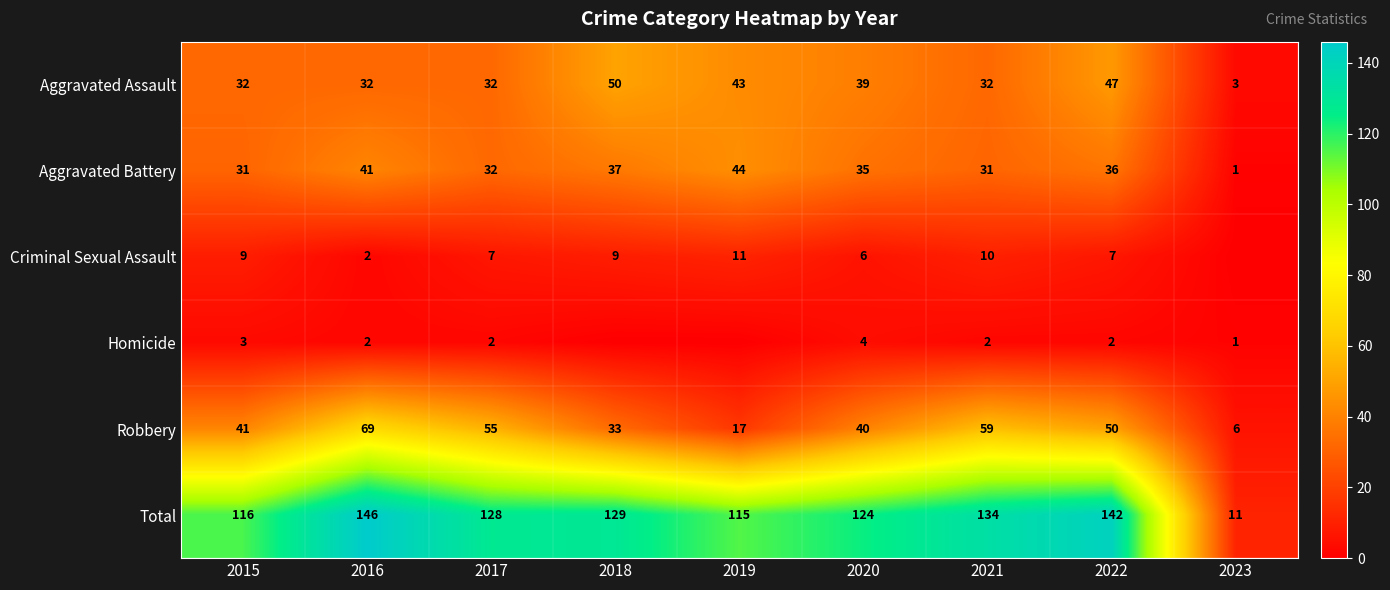

Rank the series at 2021 from highest to lowest value.

Total, Robbery, Aggravated Assault, Aggravated Battery, Criminal Sexual Assault, Homicide